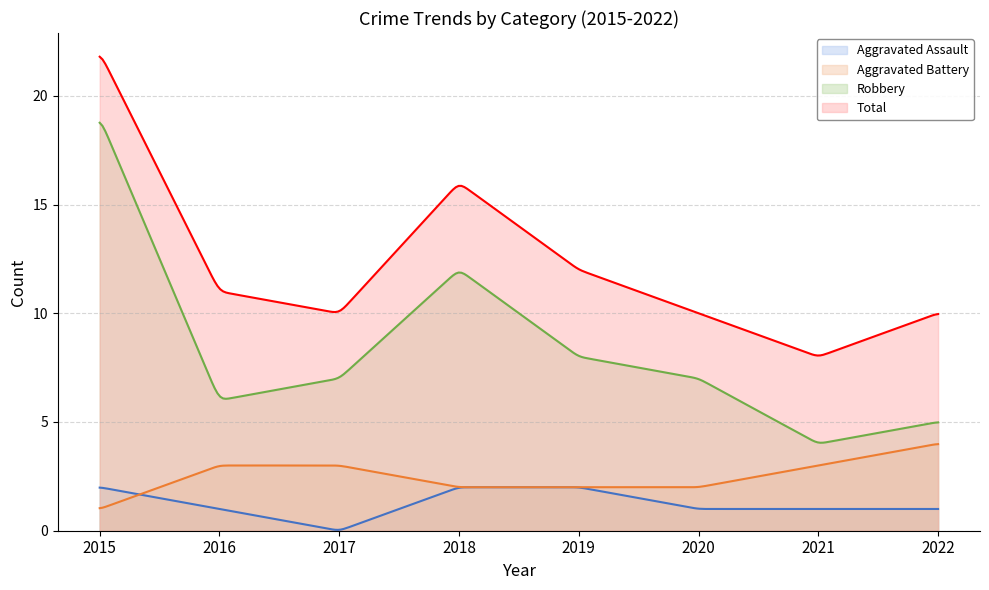

What is the highest value of the Aggravated Battery series?

4.0